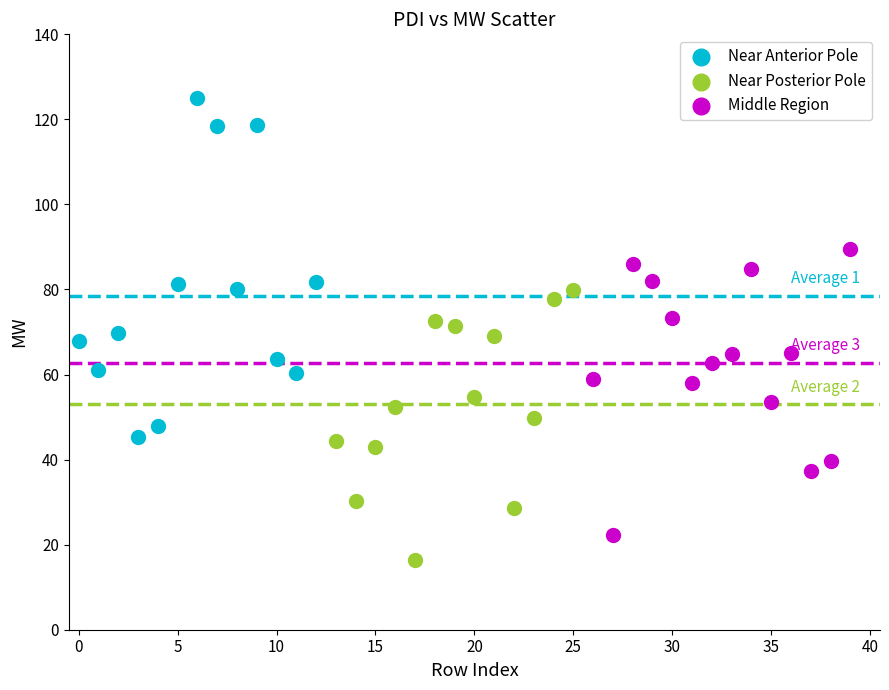

Which series reaches the minimum Y coordinate?

Near Posterior Pole